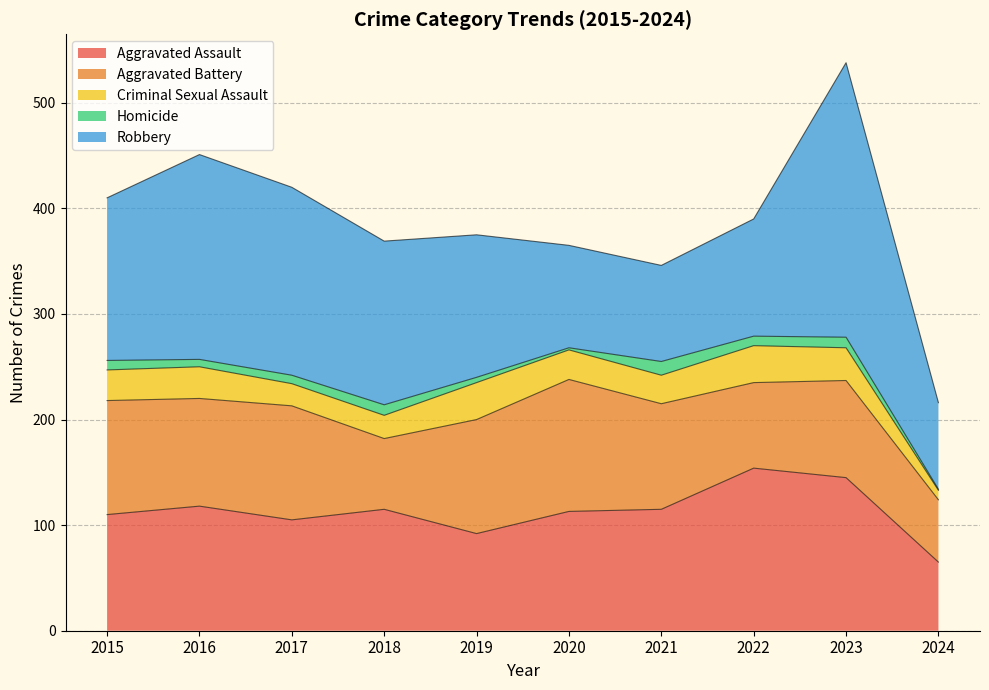

What is the minimum value shown in the chart?

1